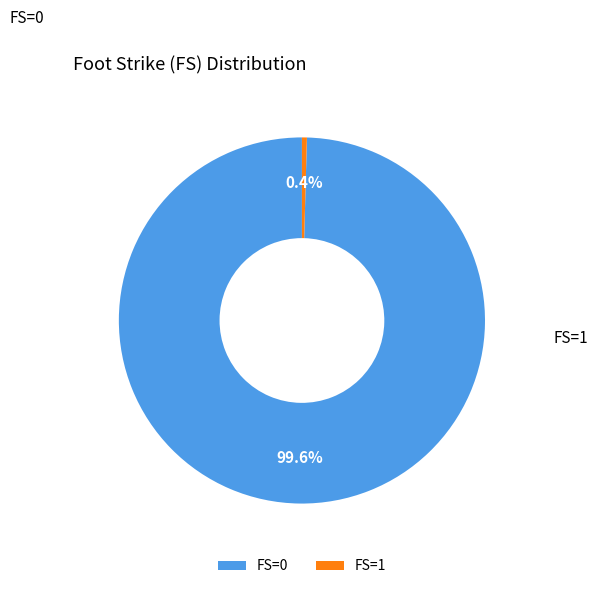

Which slice is the smallest?

FS=1